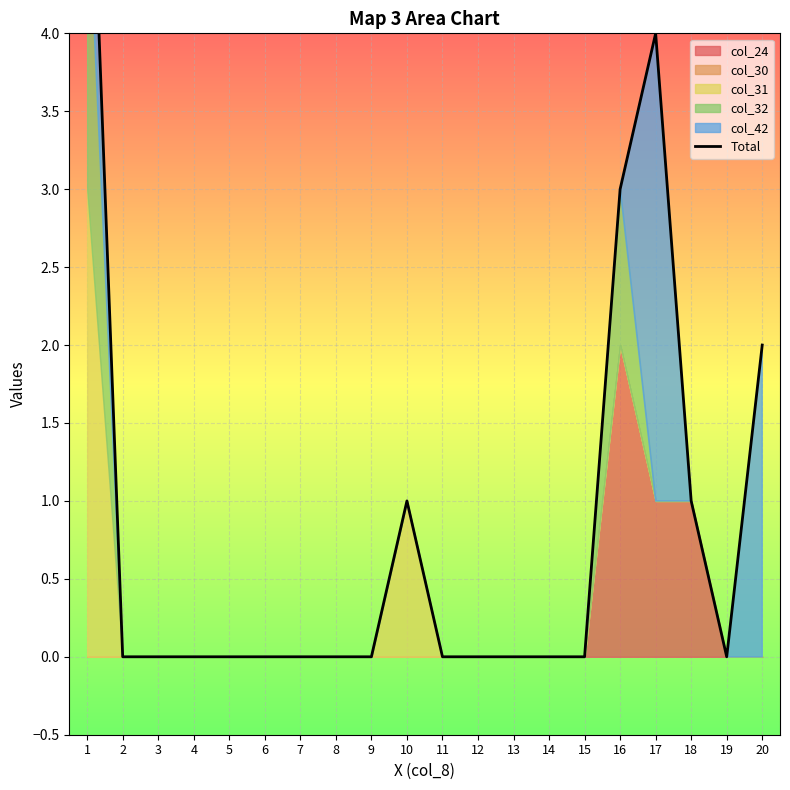

Reading left to right, list all the values displayed in this chart.

1=6	2=0	3=0	4=0	5=0	6=0	7=0	8=0	9=0	10=1	11=0	12=0	13=0	14=0	15=0	16=3	17=4	18=1	19=0	20=2